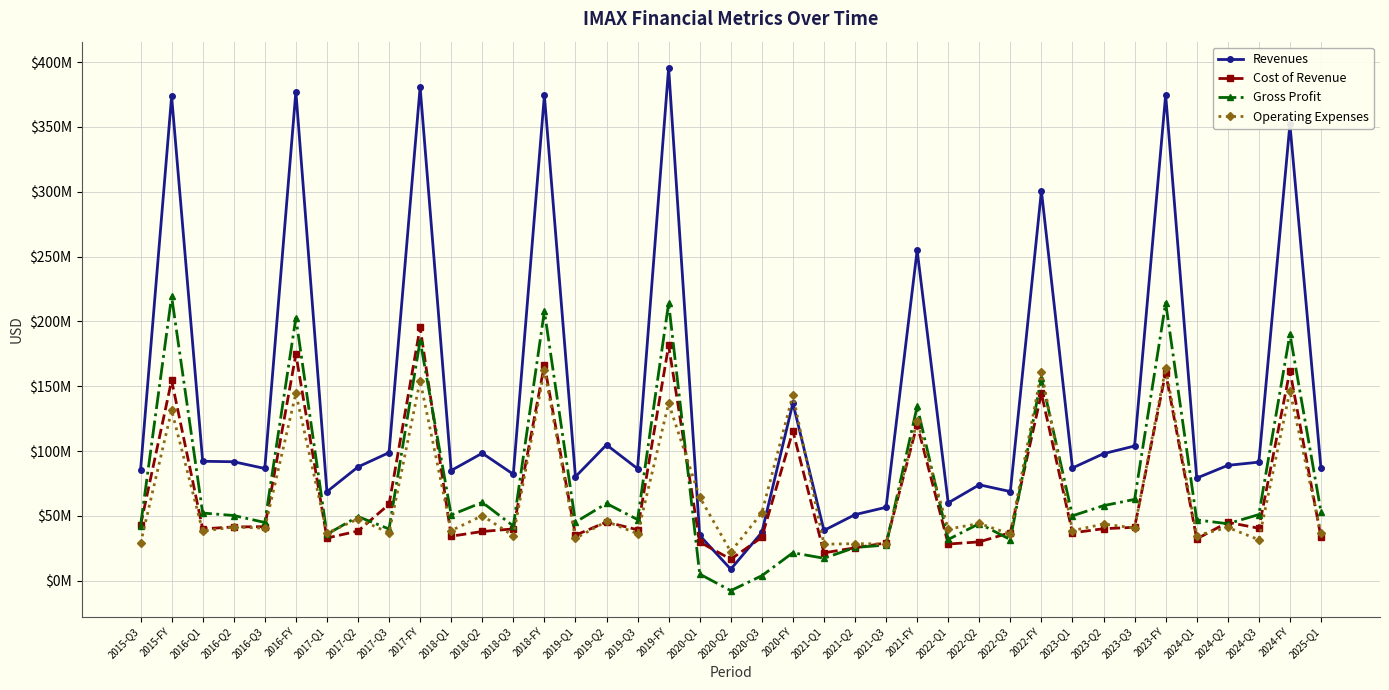

What position from the left is 2019-Q1?

15